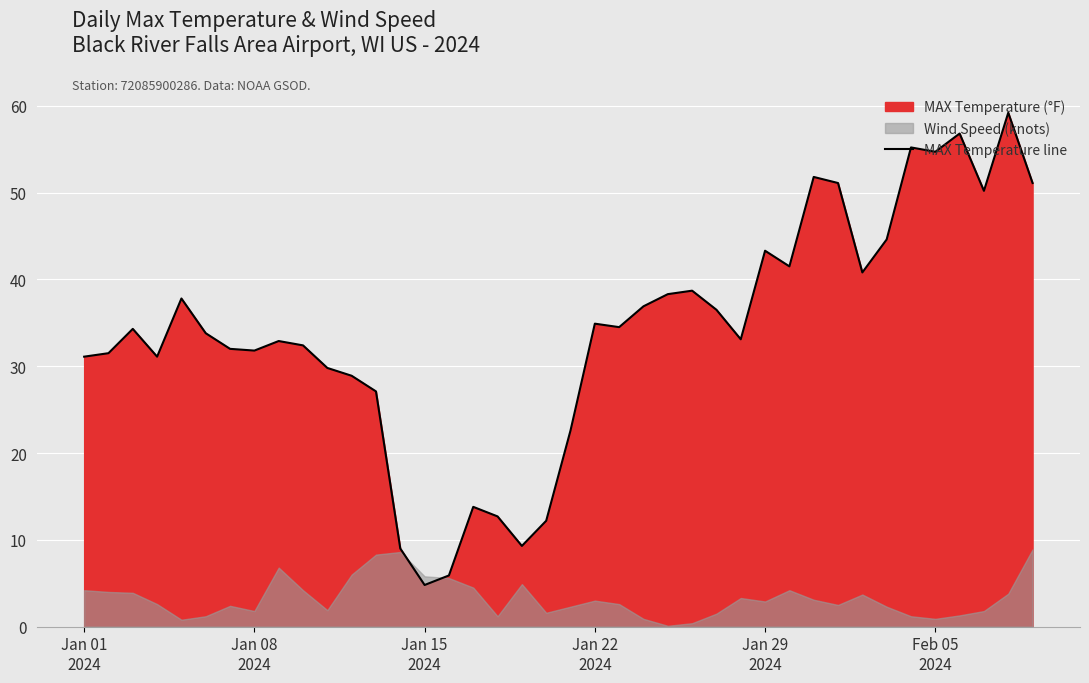

What is the sum of all values?

1358.0